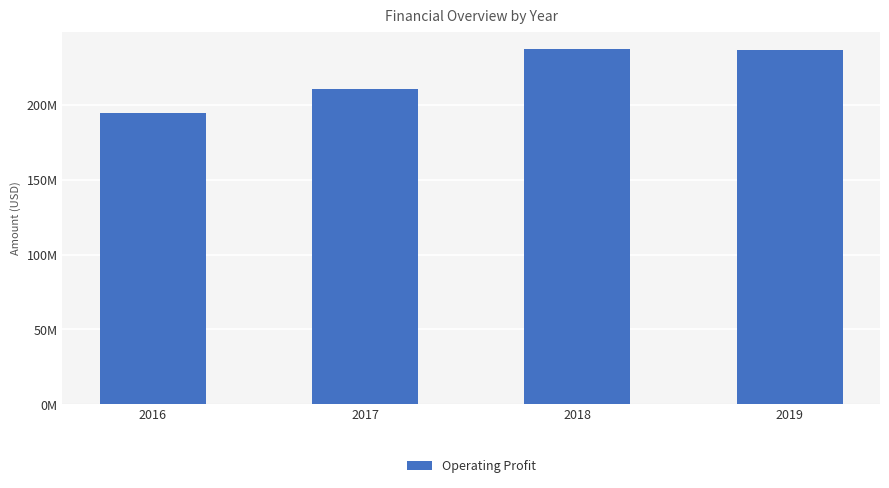

What is the difference between the values at 2018 and 2019?

736000